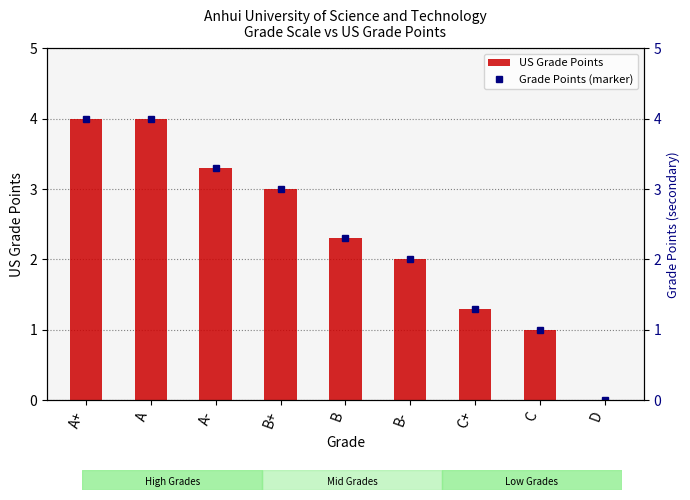

List the labels in order of US Grade Points value, largest first.

A+, A, A-, B+, B, B-, C+, C, D